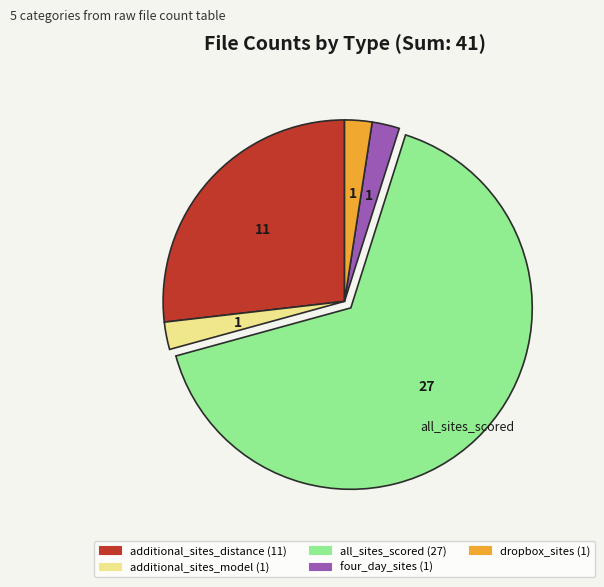

Is there a majority slice in this chart?

Yes